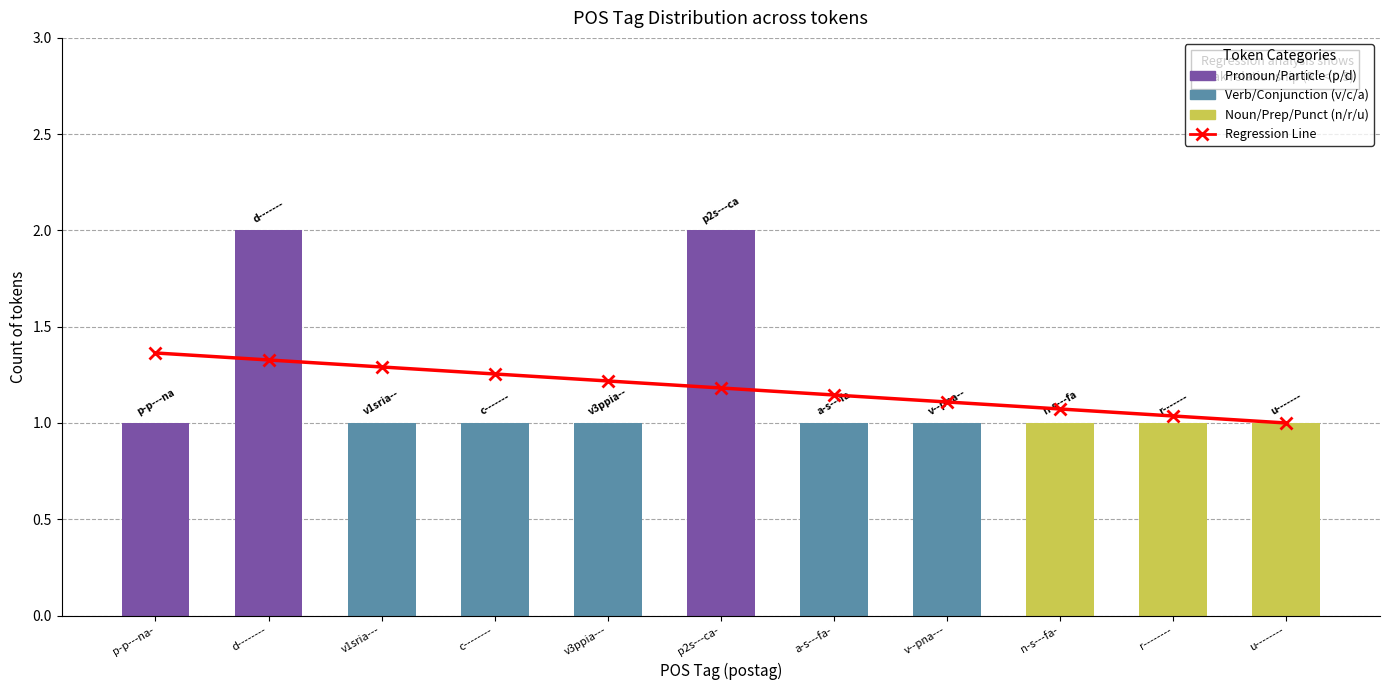

What is the value of the 1st bar from the left?

1